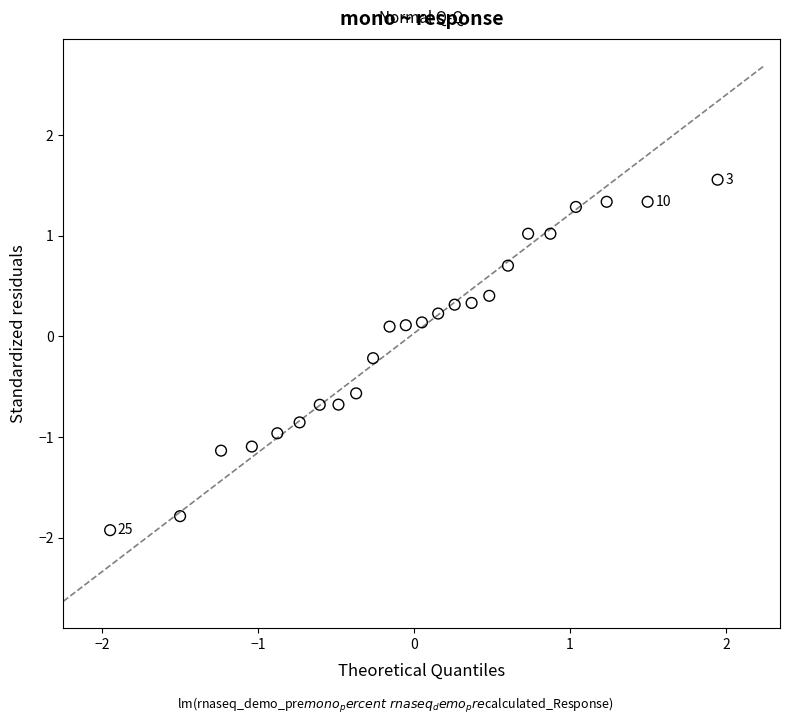

What is the range of Y values (max minus min)?

3.5